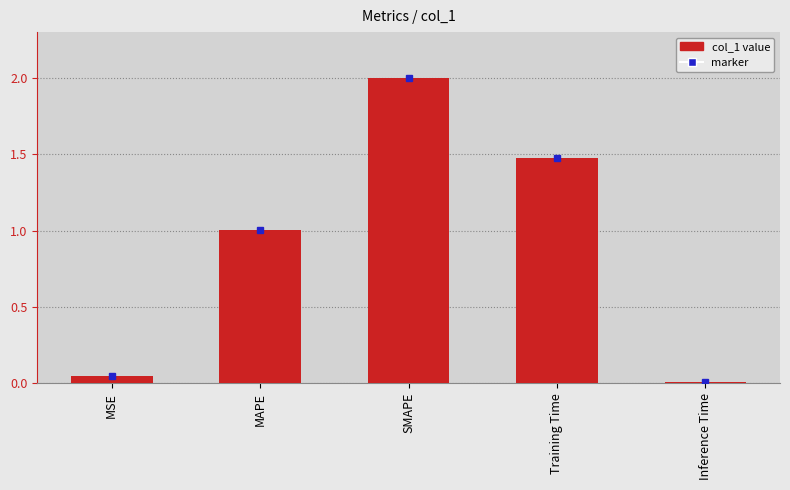

True or false: the data shows 2.4 at Training Time.

False